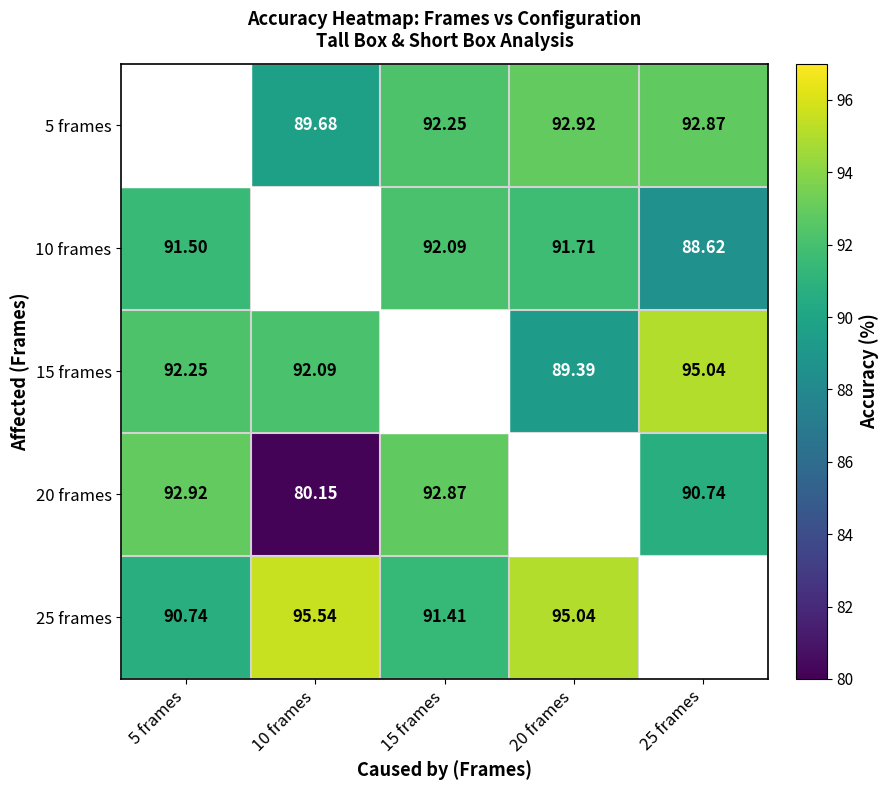

Is the value of 20 frames at 5 frames greater than the value of 15 frames at 5 frames?

Yes